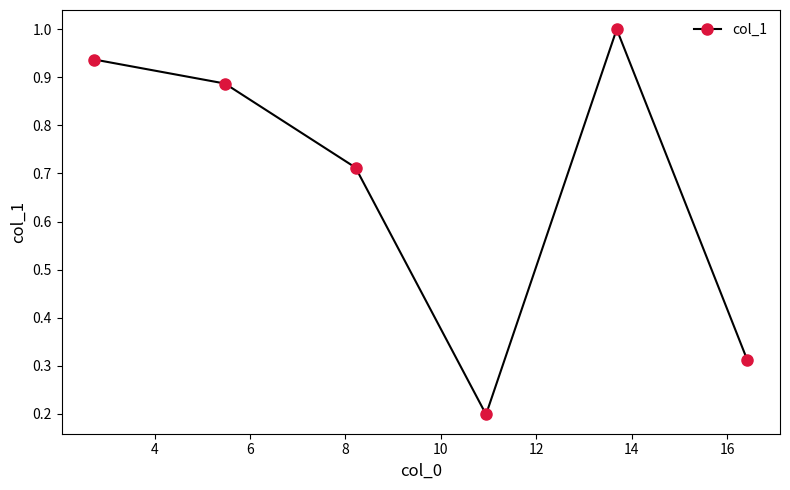

What is the difference between the second highest and second lowest values?

0.6